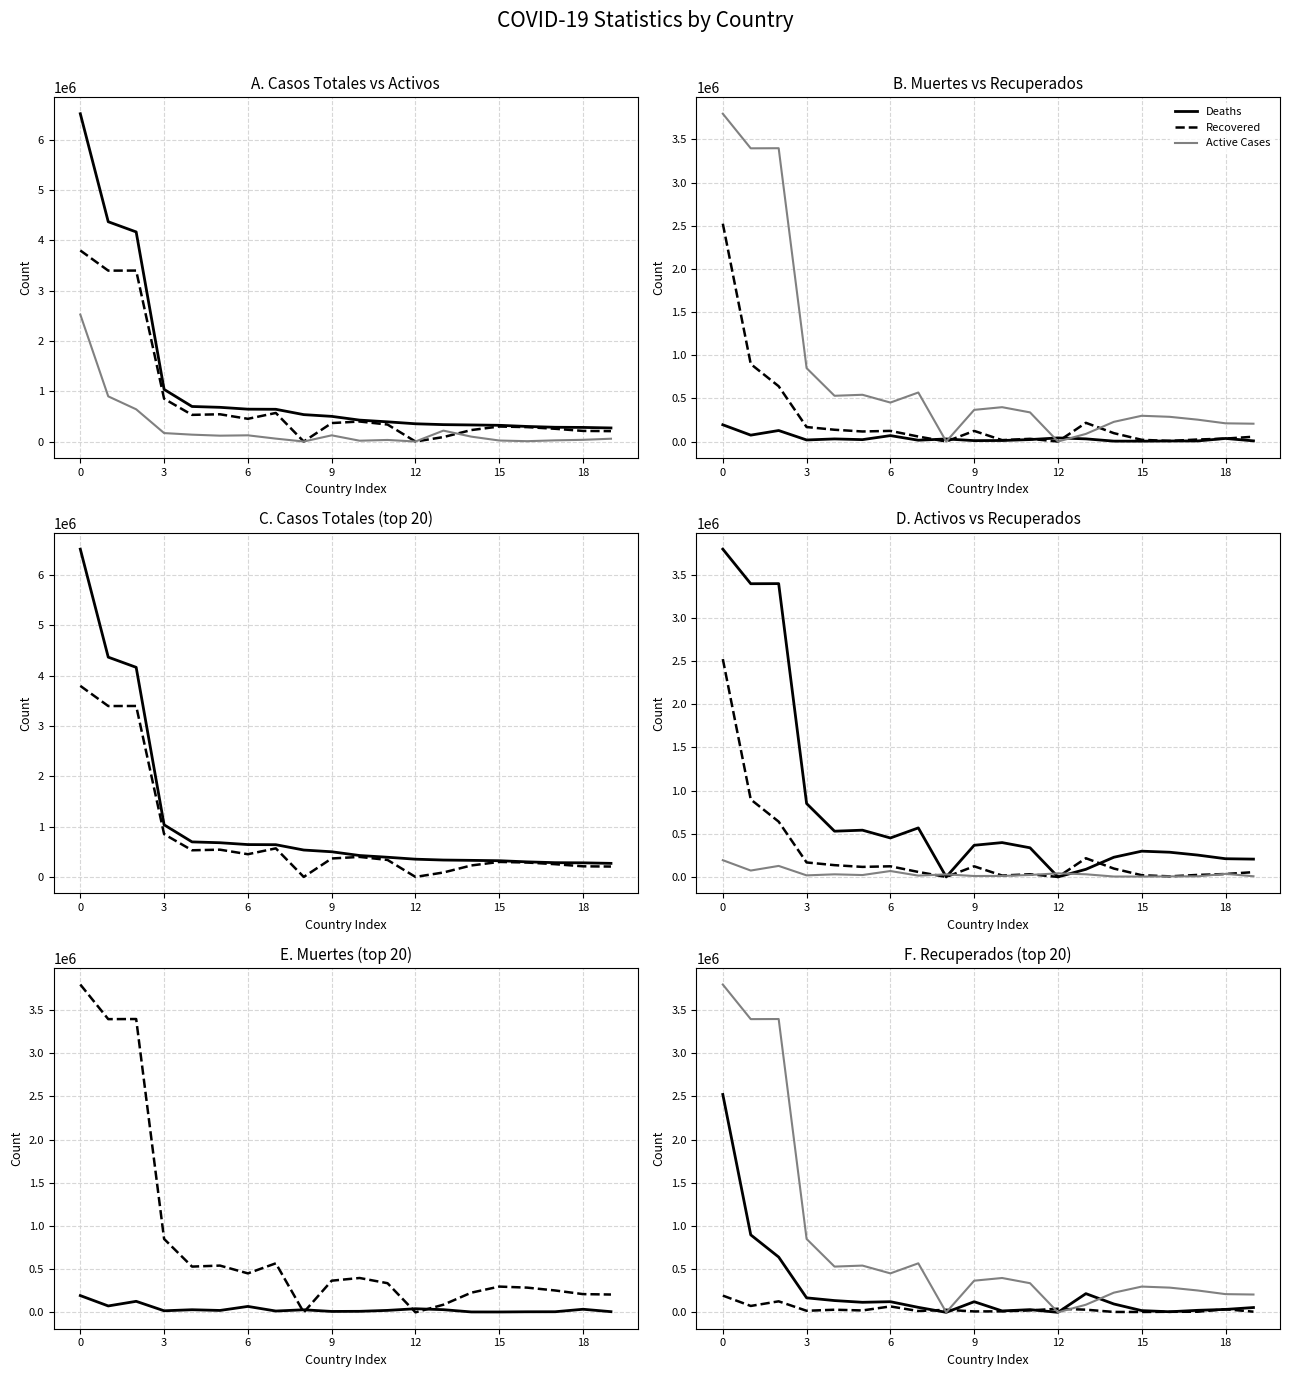

True or false: Recovered has a value of 16129 at 10.

True